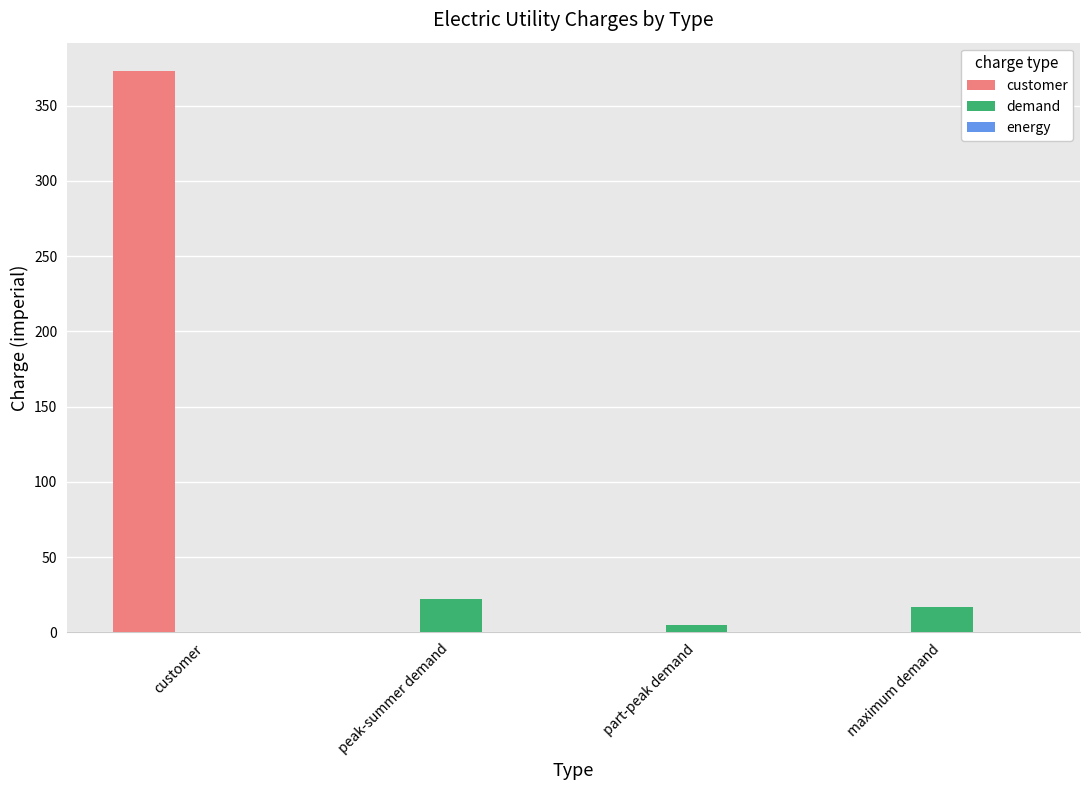

Which series has the largest total across all categories?

customer